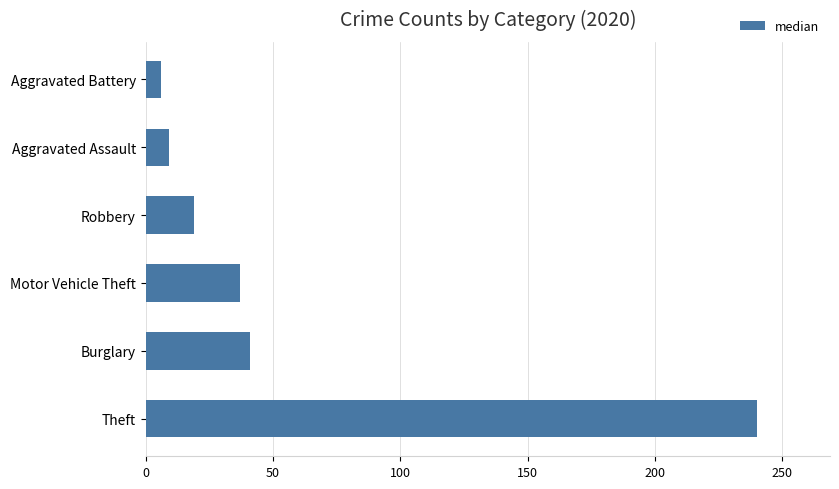

Is it true that the value at Aggravated Assault is 9?

True